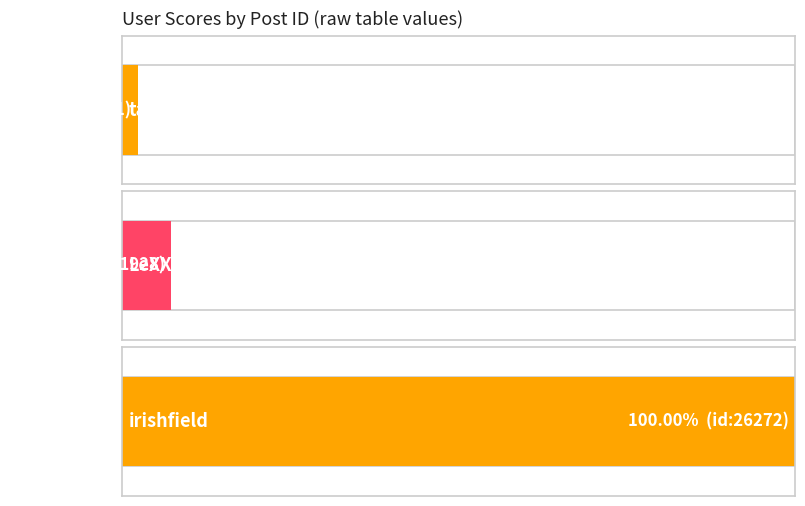

Rank the series at LeXXington from lowest to highest value.

taper, LeXXington, irishfield